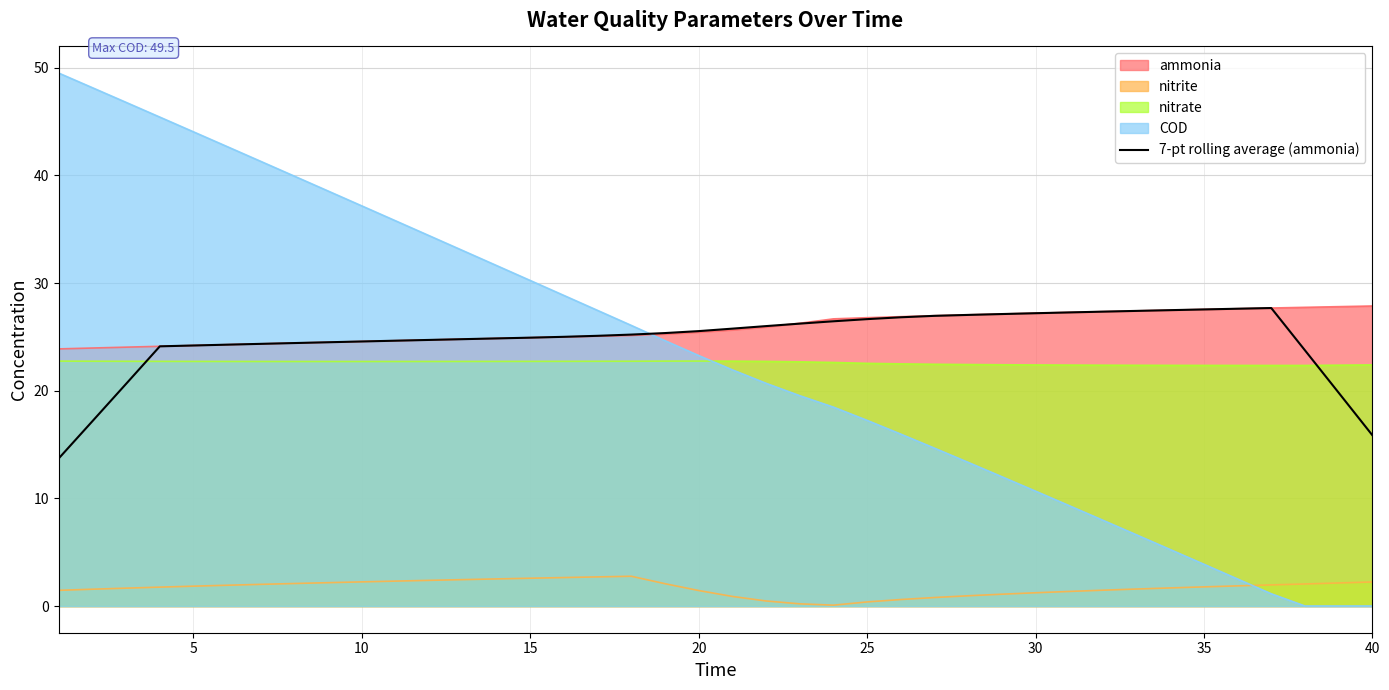

What is the difference between the highest and lowest values at 5?

42.2